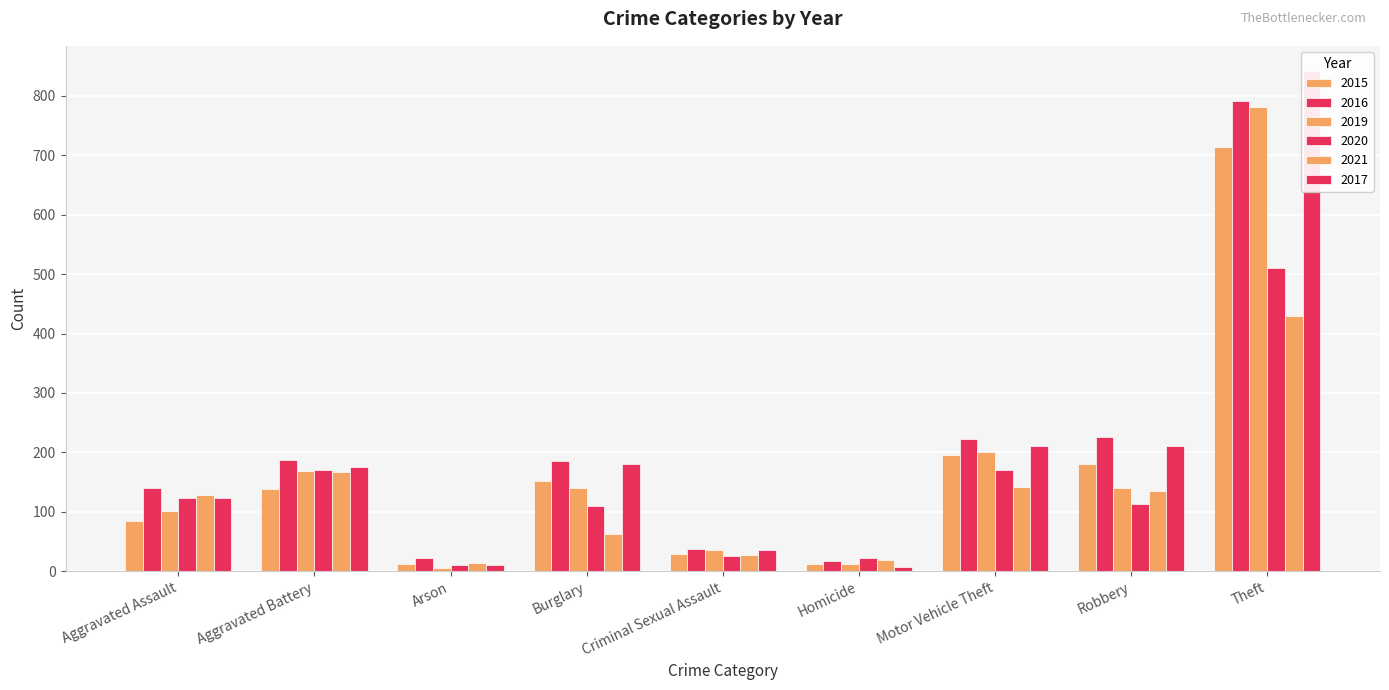

Reading left to right, extract all data points from this chart.

2015: 85	139	12	152	29	12	195	181	714
2016: 140	188	23	185	38	18	223	226	791
2019: 102	168	6	140	36	13	200	140	782
2020: 123	170	10	109	26	22	170	114	511
2021: 129	167	14	63	28	19	142	135	430
2017: 123	176	11	181	35	8	210	210	842